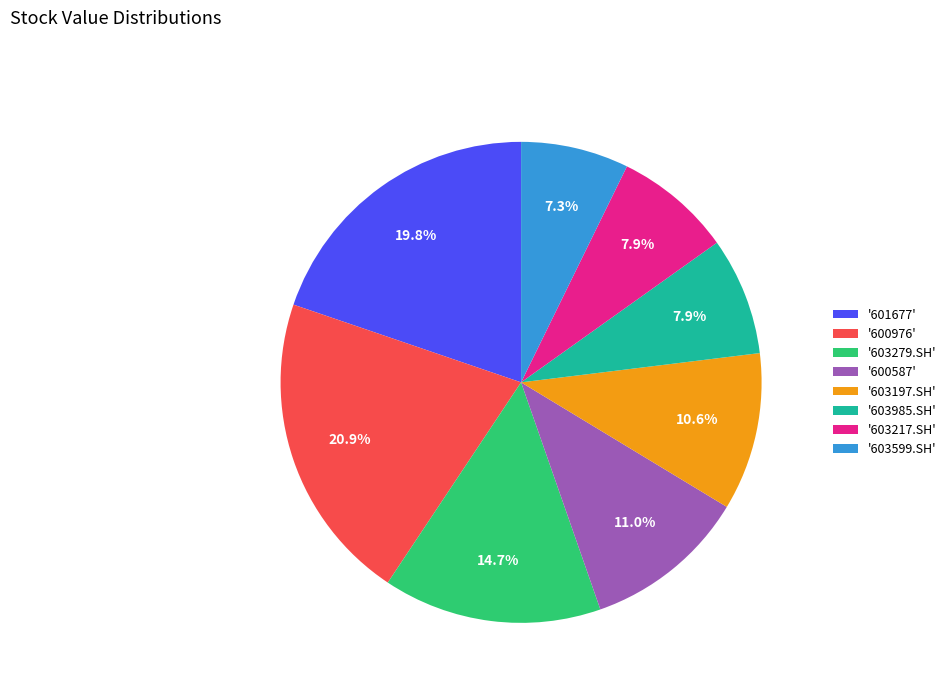

Approximately how many times larger is the value at '603599.SH' compared to '601677'?

0.4